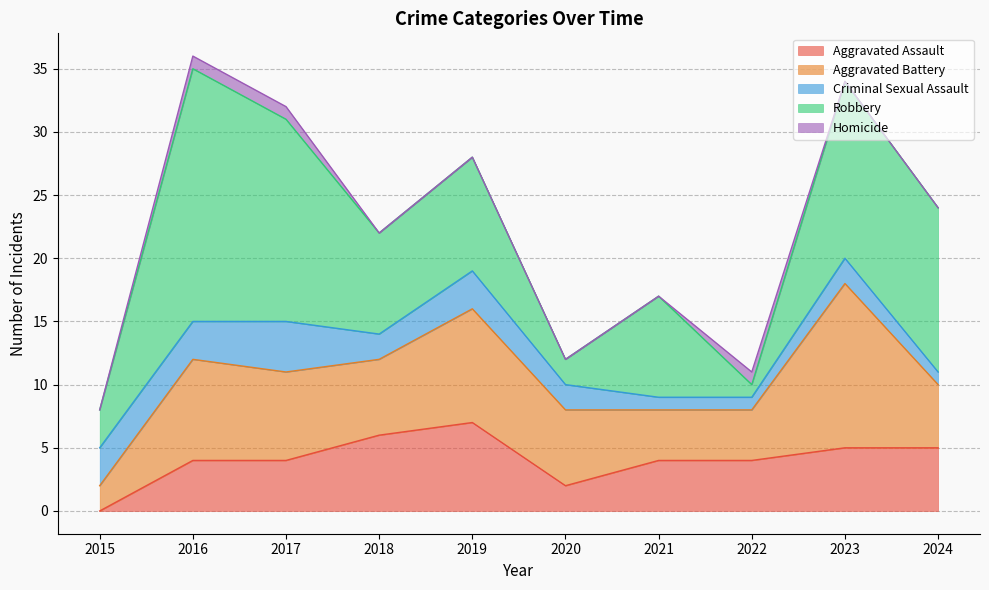

Which series has the largest total across all categories?

Robbery